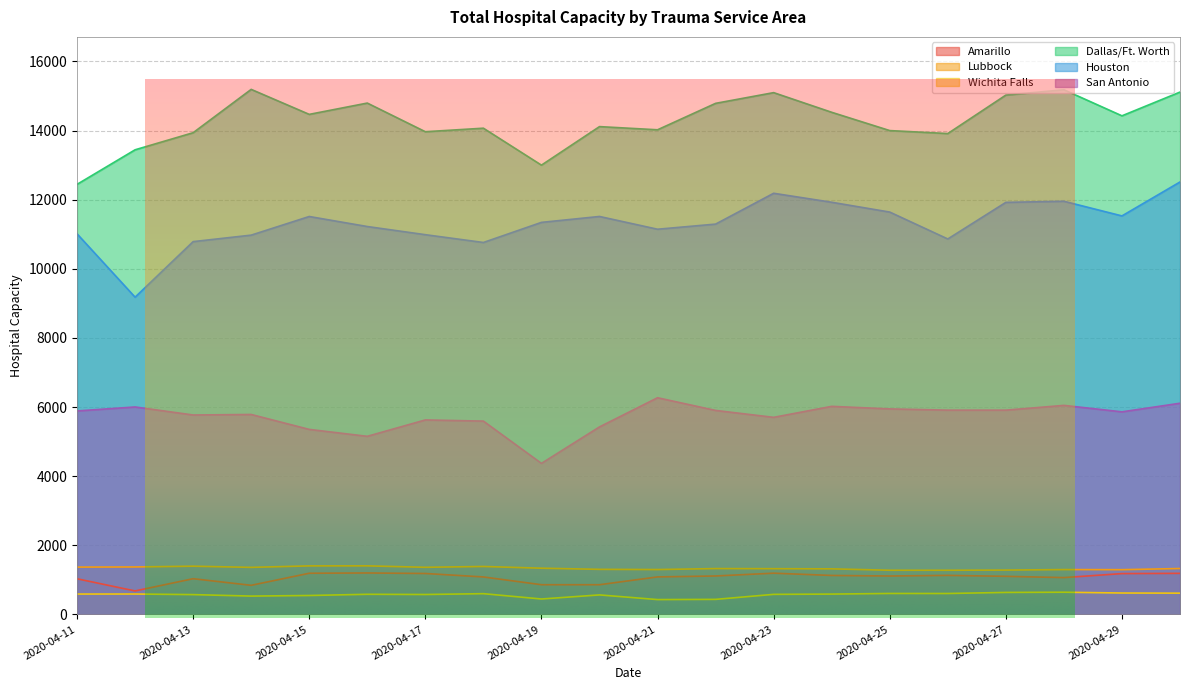

True or false: Dallas/Ft. Worth has more than 0 points higher than both neighbors.

True